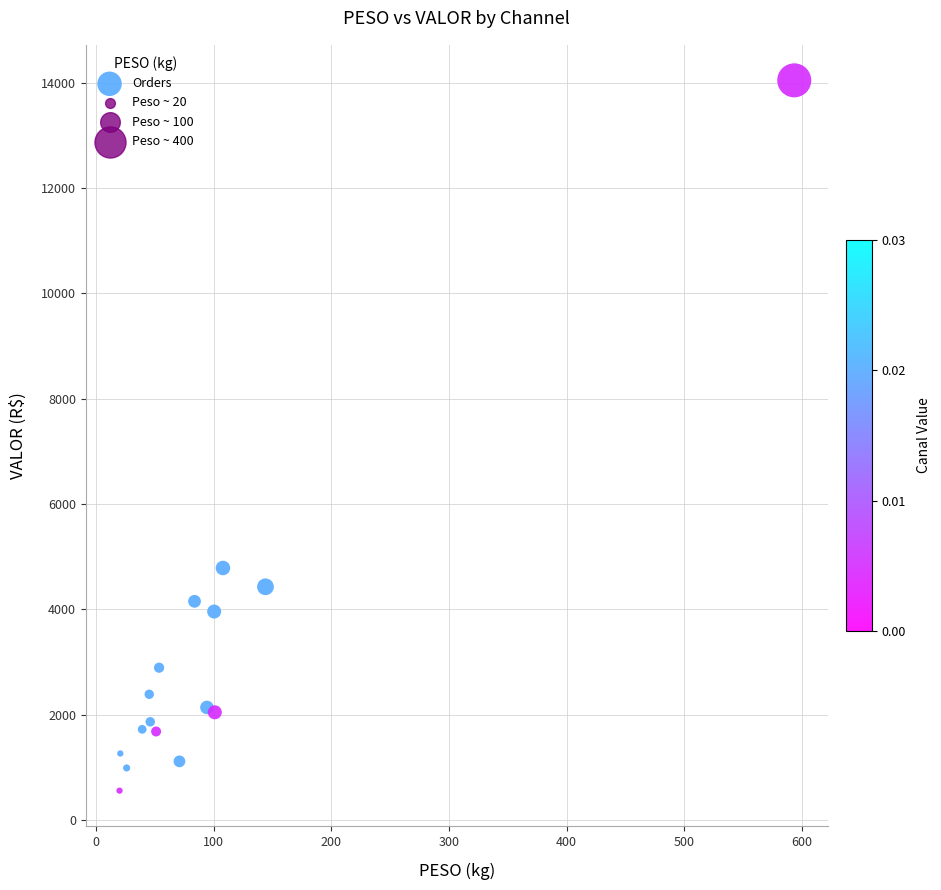

What Y value in the scatter plot is closest to 7302?

4787.5